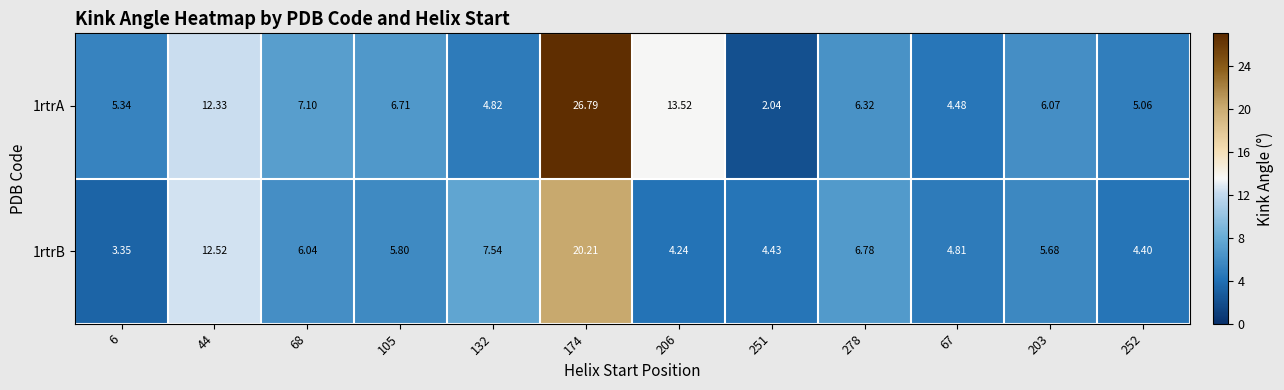

Count the number of data series in this chart.

2